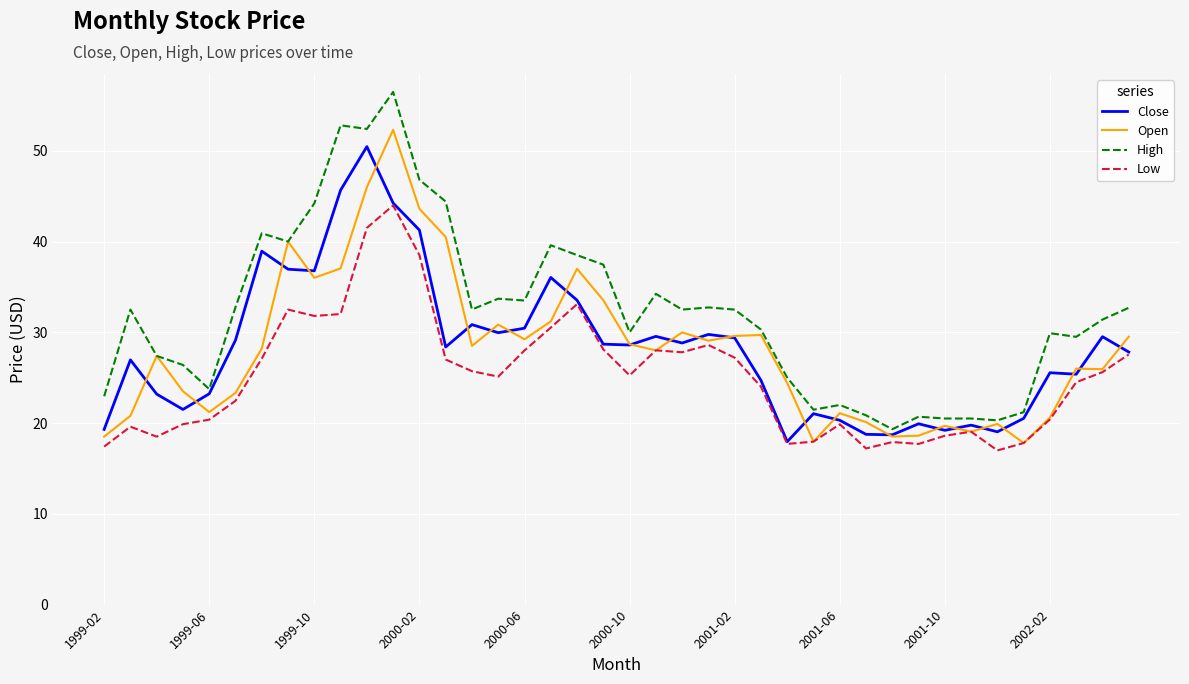

What is the smallest value displayed?

17.0